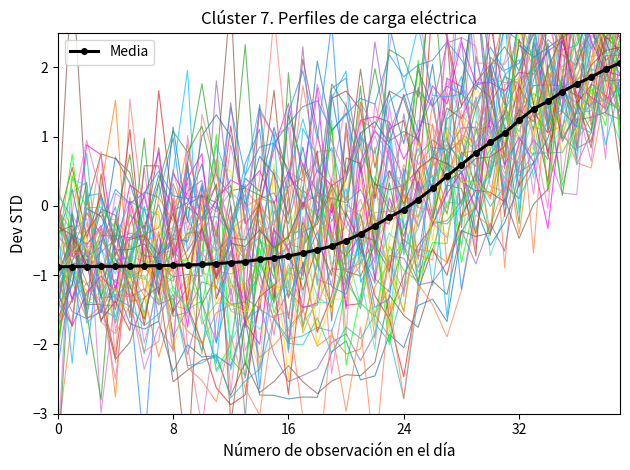

True or false: there are more than 2 points higher than both neighbors.

False